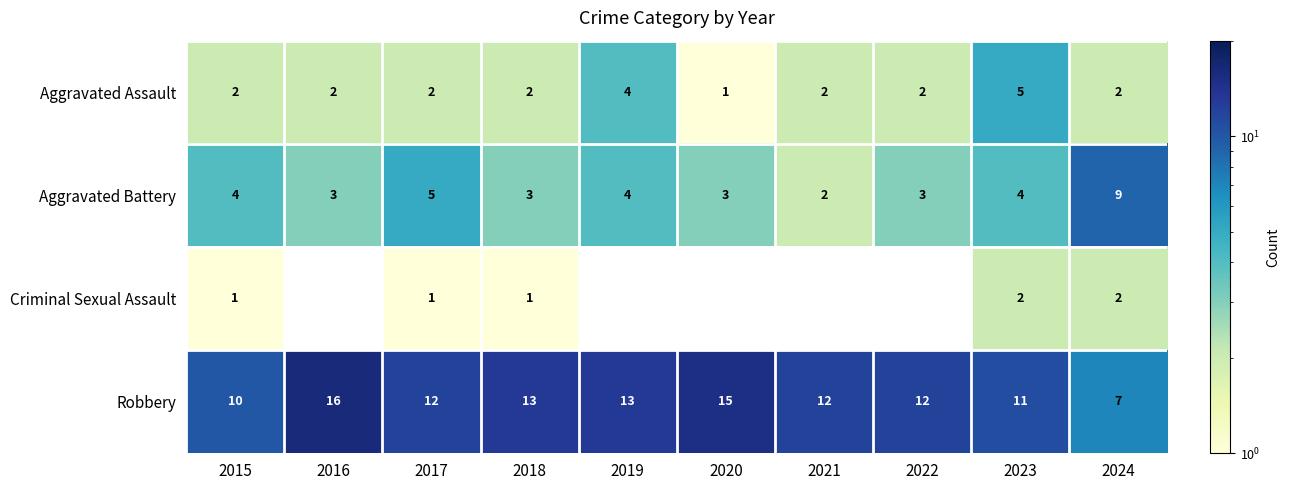

How many Robbery values are between 11 and 13?

6